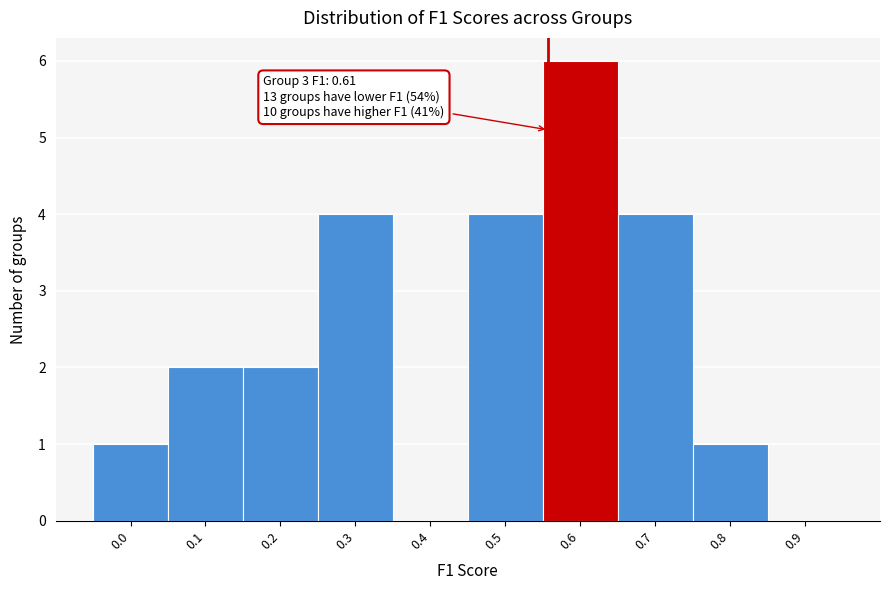

Reading right to left, extract all data points from this chart.

0.9=0	0.8=1	0.7=4	0.6=6	0.5=4	0.4=0	0.3=4	0.2=2	0.1=2	0.0=1